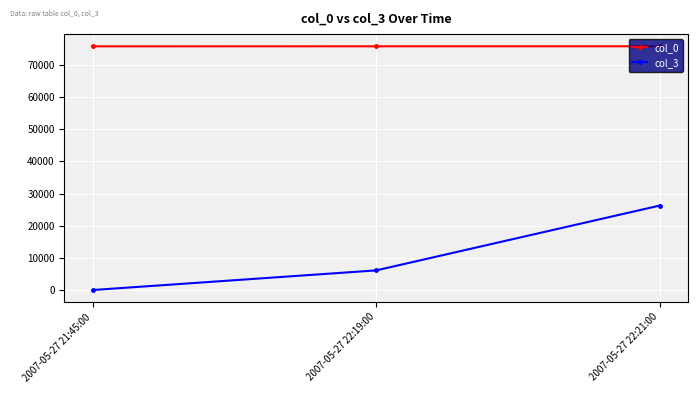

Rank the series by their maximum value, from lowest to highest.

col_3, col_0